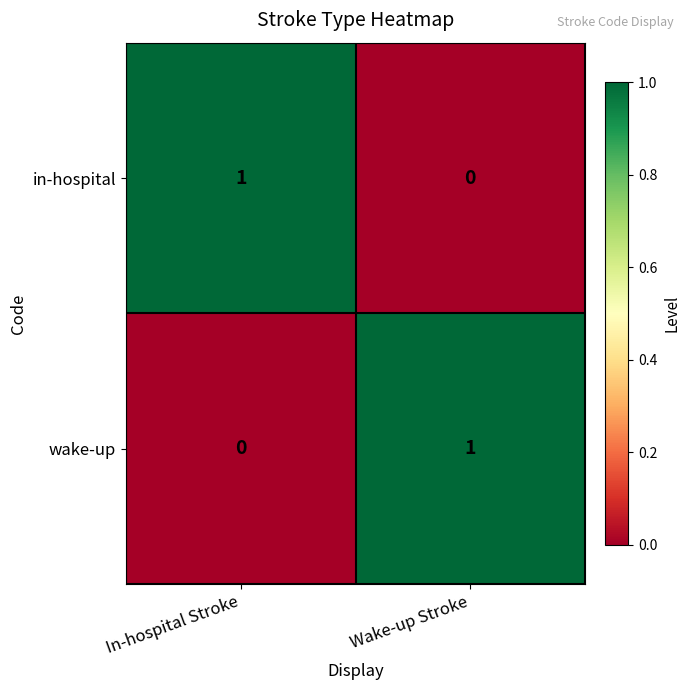

Reading left to right, what are all the values shown in this chart?

in-hospital: In-hospital Stroke=1	Wake-up Stroke=0
wake-up: In-hospital Stroke=0	Wake-up Stroke=1